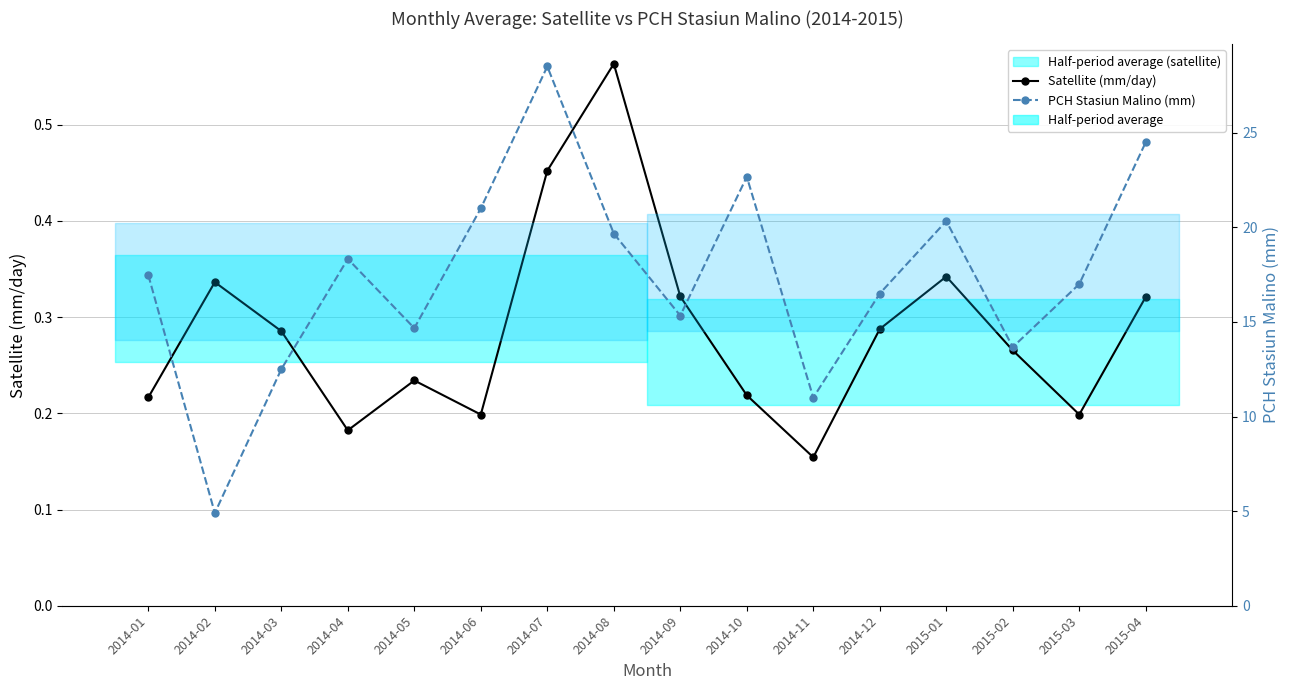

True or false: Satellite (mm/day) and PCH Stasiun Malino (mm) intersect in this chart.

False